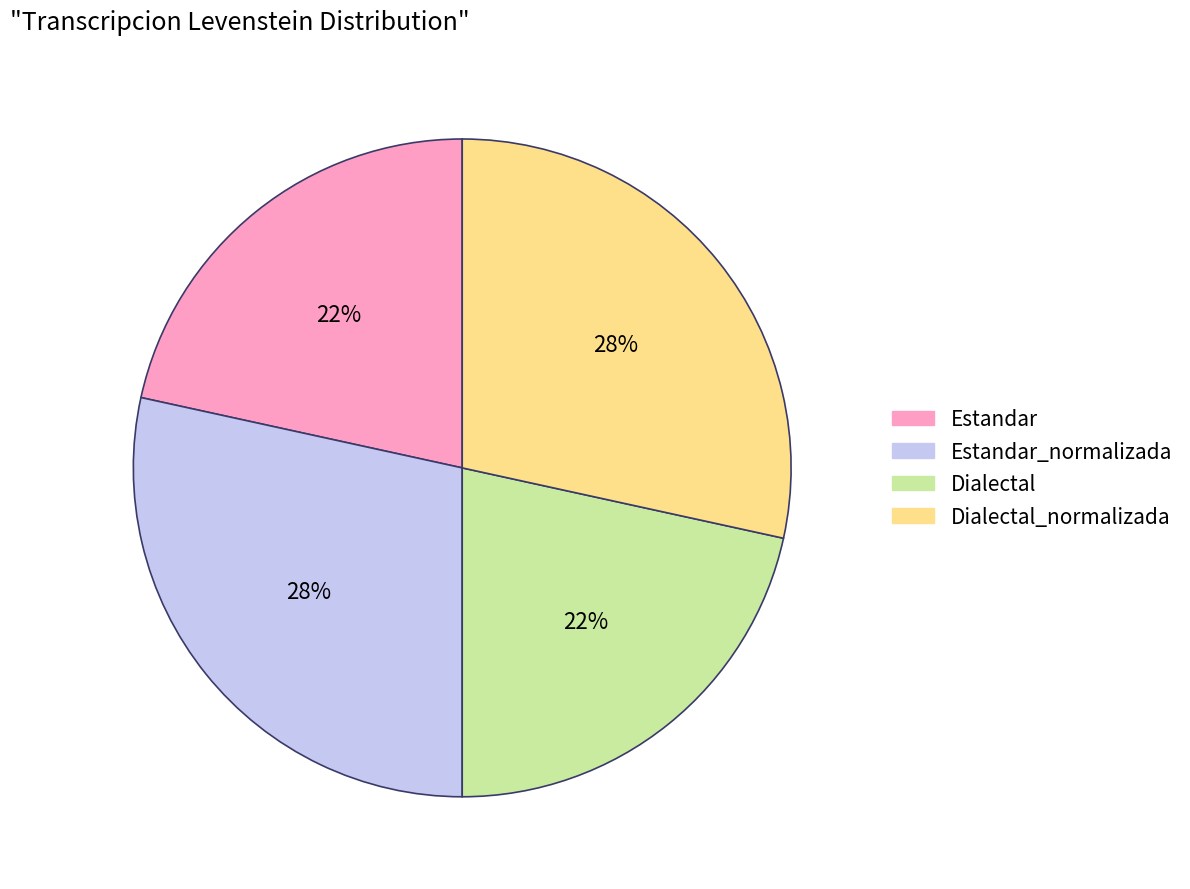

To the nearest percent, what is the average slice percentage?

25%